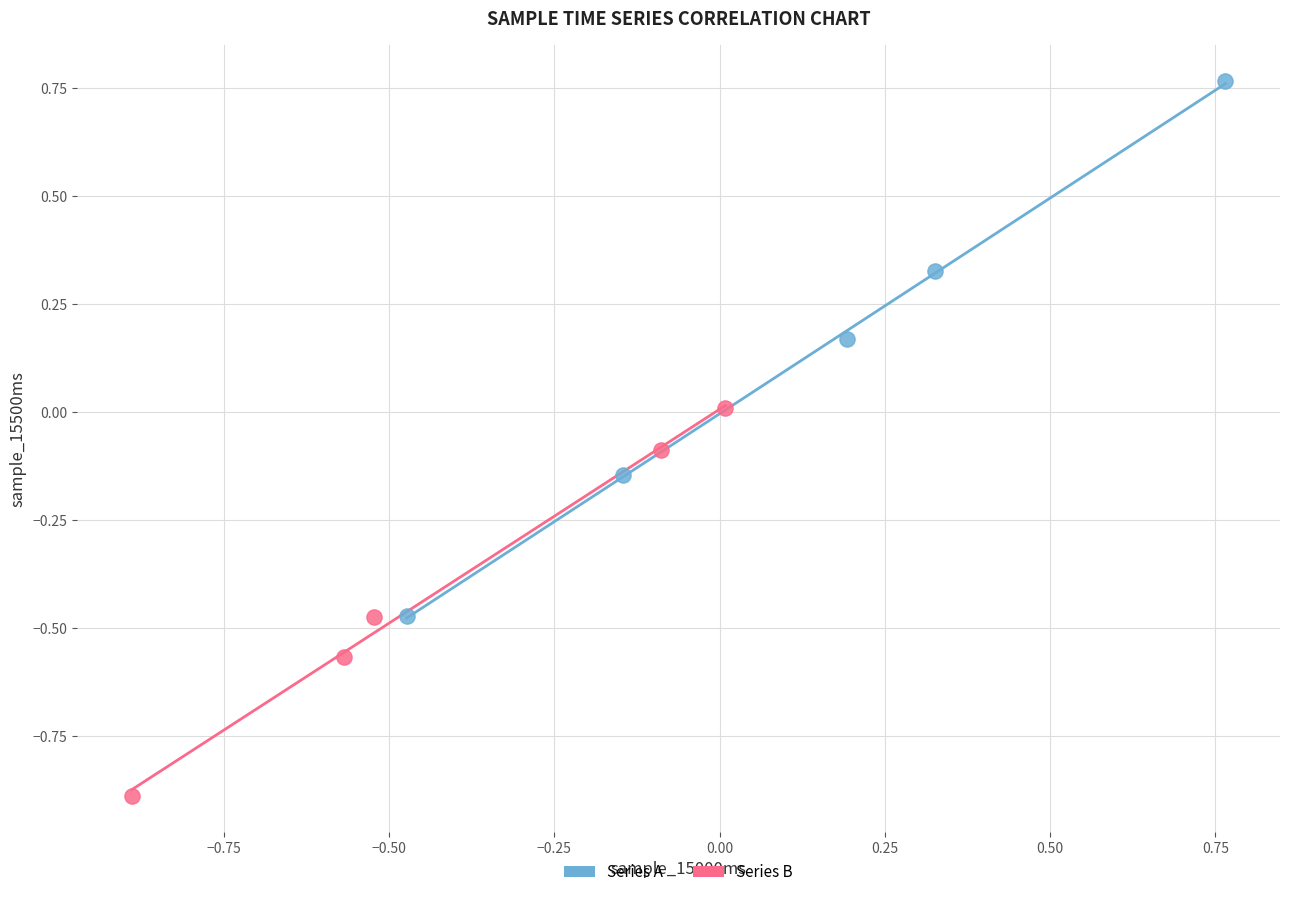

Which series contains the lowest Y value?

Series B